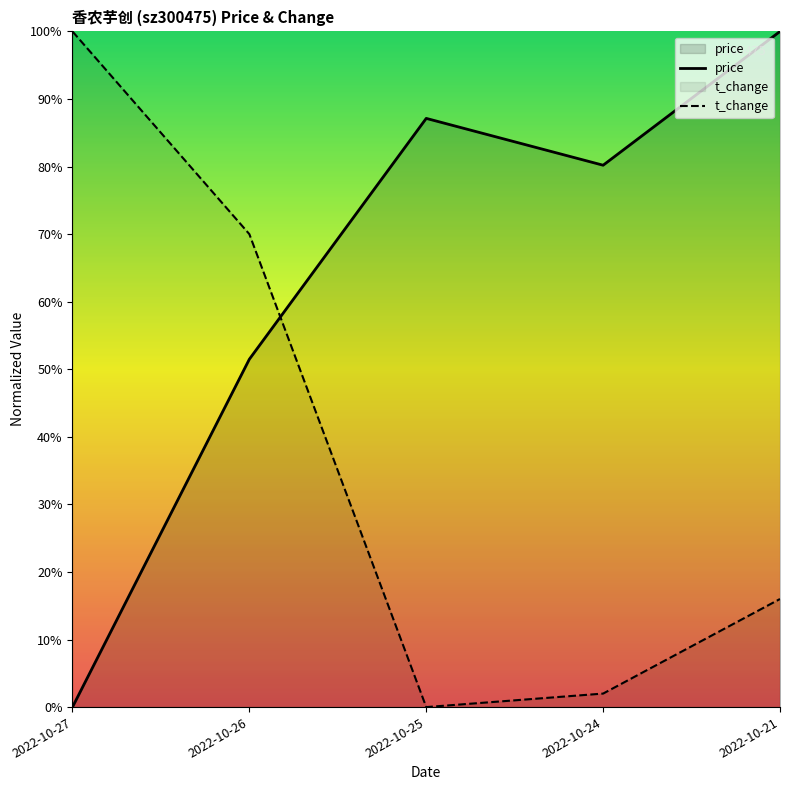

In t_change, how many points are lower than both neighbors (excluding endpoints)?

1